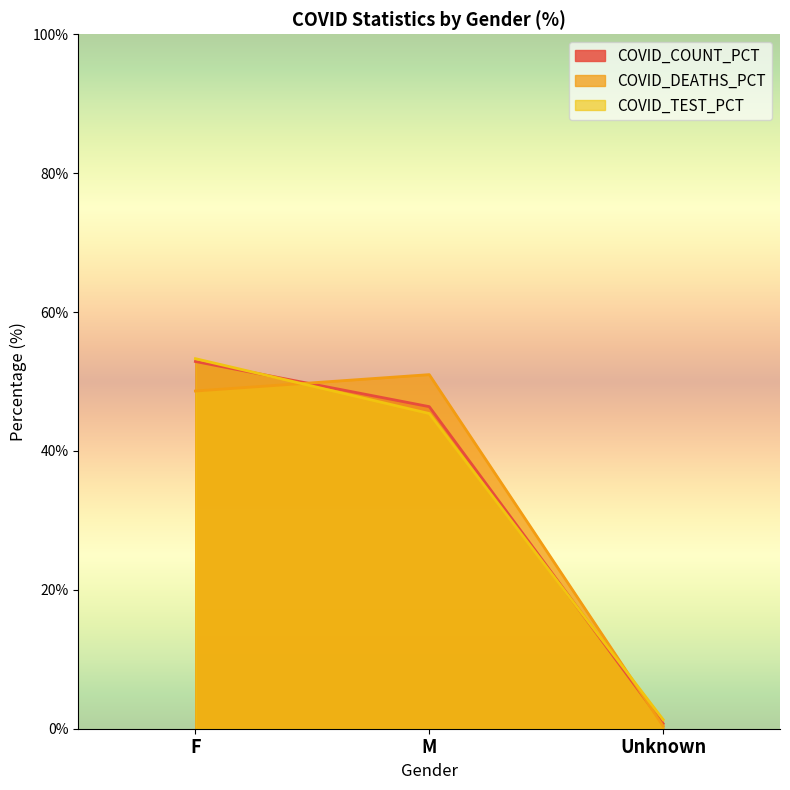

What is the highest value of the COVID_DEATHS_PCT series?

51.0